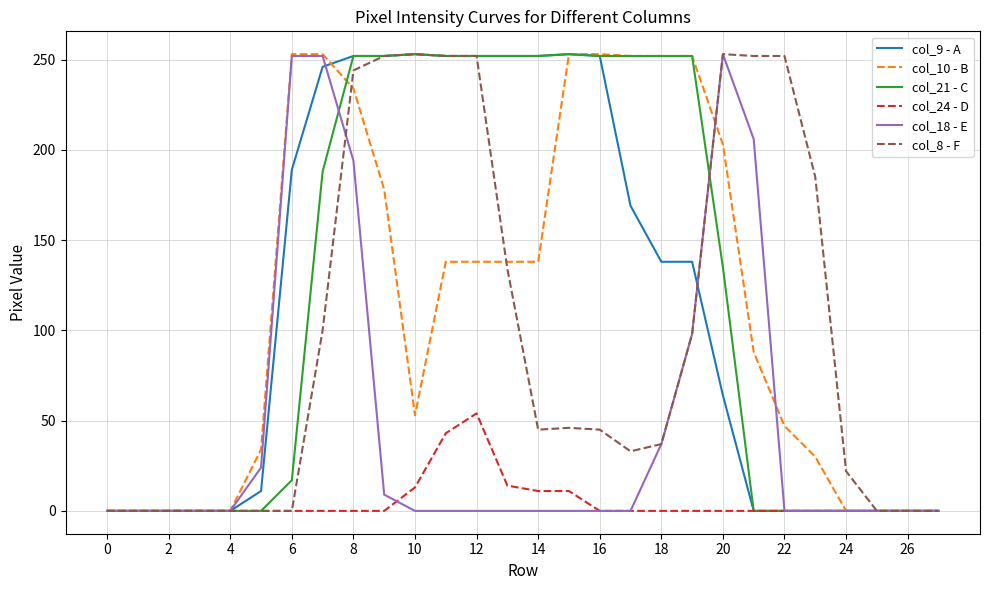

What is the sum of all col_8 - F values?

2755